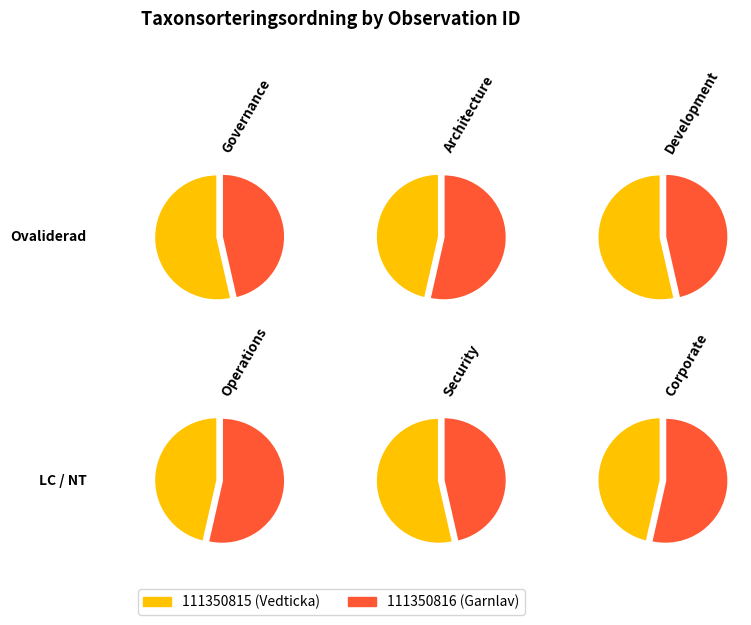

Rank the categories by value from lowest to highest.

111350816, 111350815